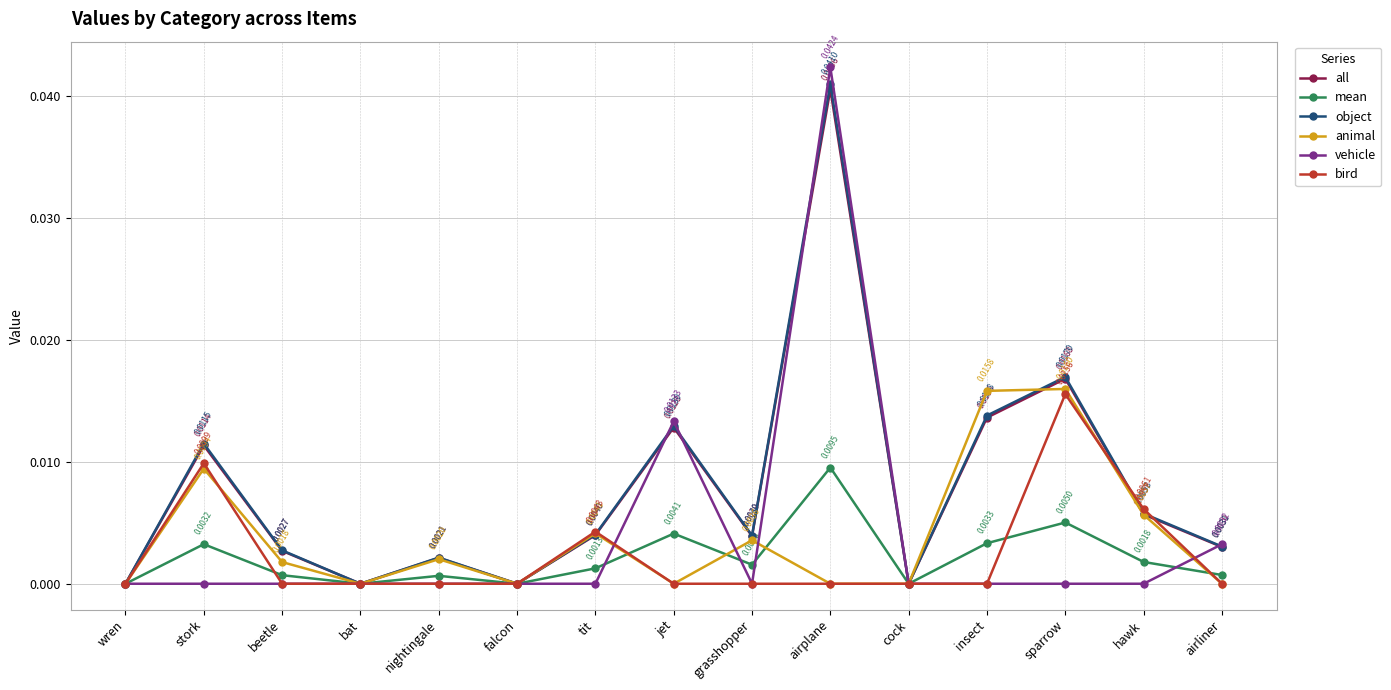

Does the chart display data point markers on the line(s)?

Yes